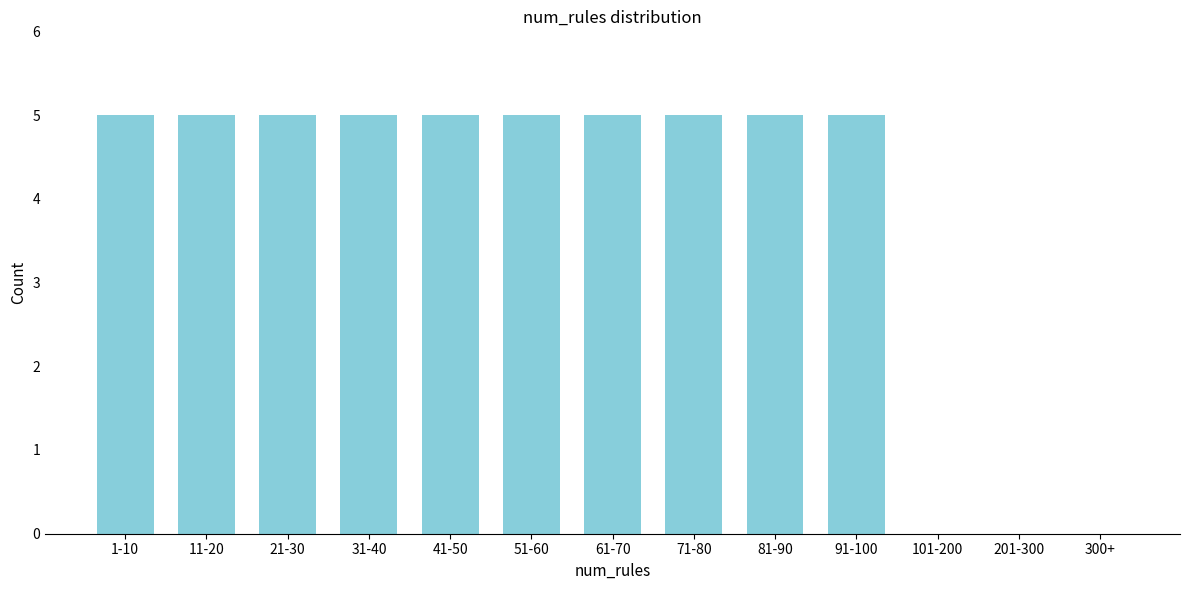

Reading left to right, list all the values displayed in this chart.

1-10=5	11-20=5	21-30=5	31-40=5	41-50=5	51-60=5	61-70=5	71-80=5	81-90=5	91-100=5	101-200=0	201-300=0	300+=0